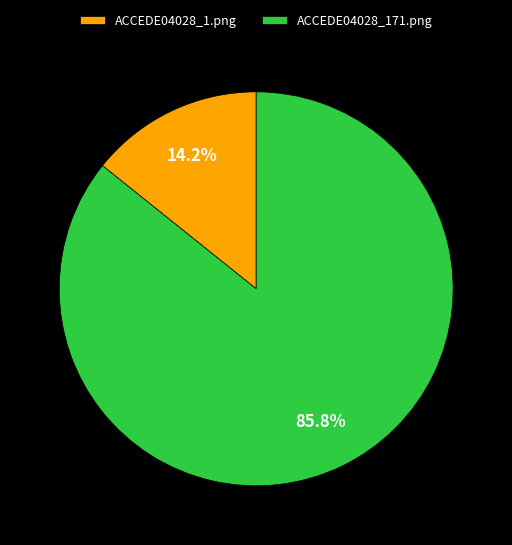

Which slice represents more than half of the pie?

ACCEDE04028_171.png